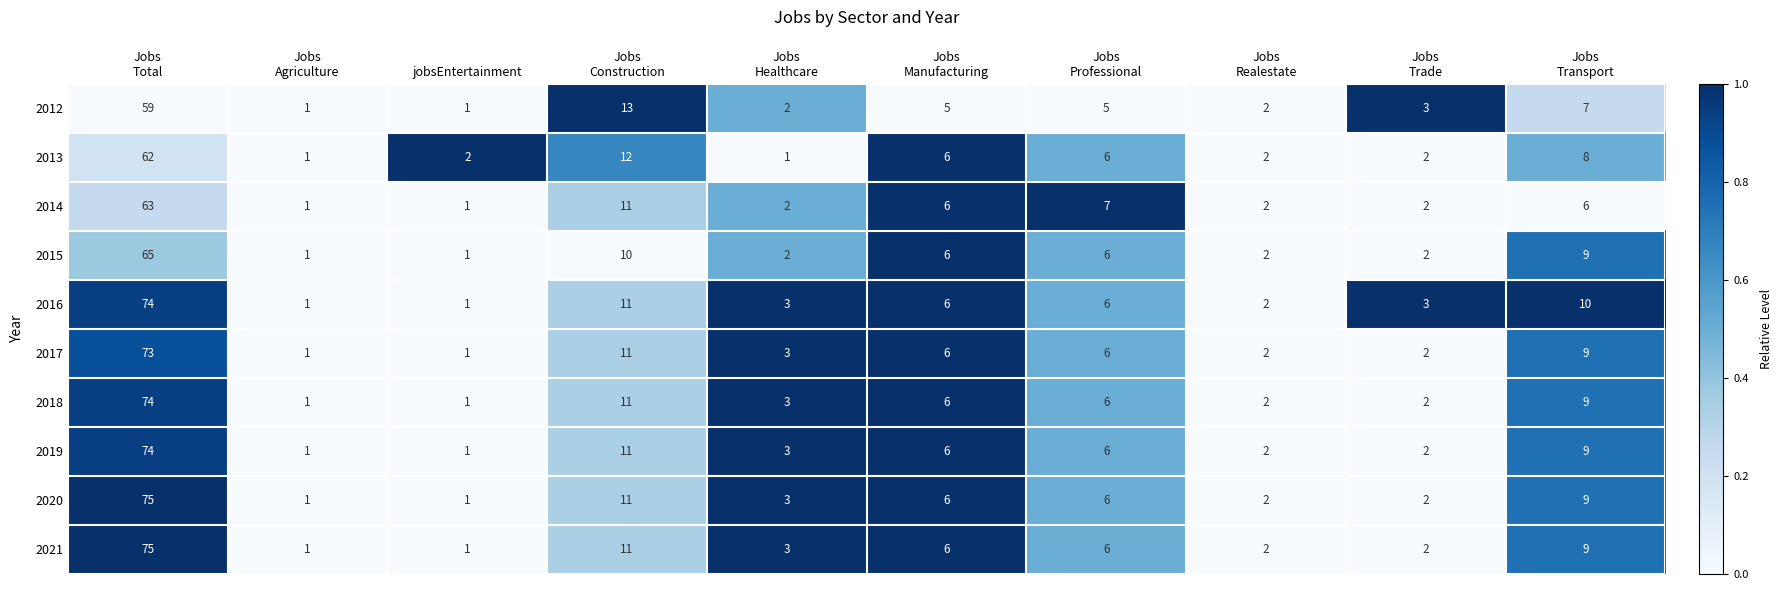

What is the maximum value shown in the chart?

75